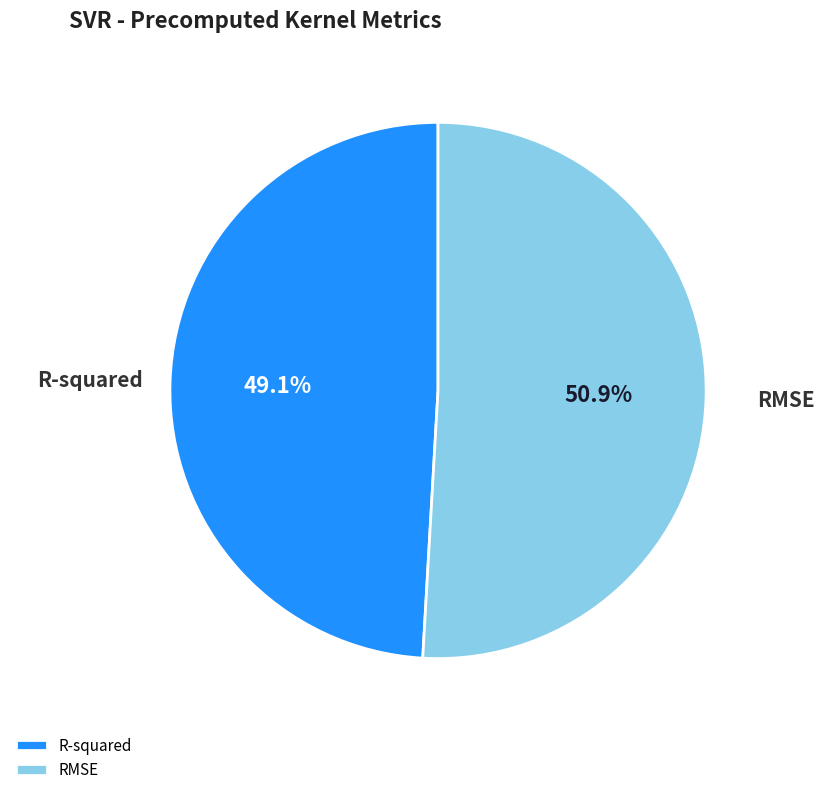

Combined, what portion of the pie is R-squared and RMSE?

100.0%